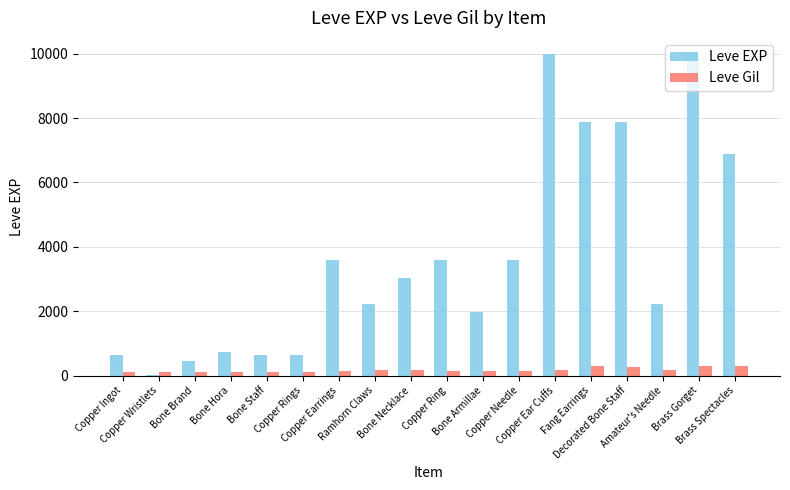

Read the Leve Gil value at Copper Ring, to the nearest 5.

140